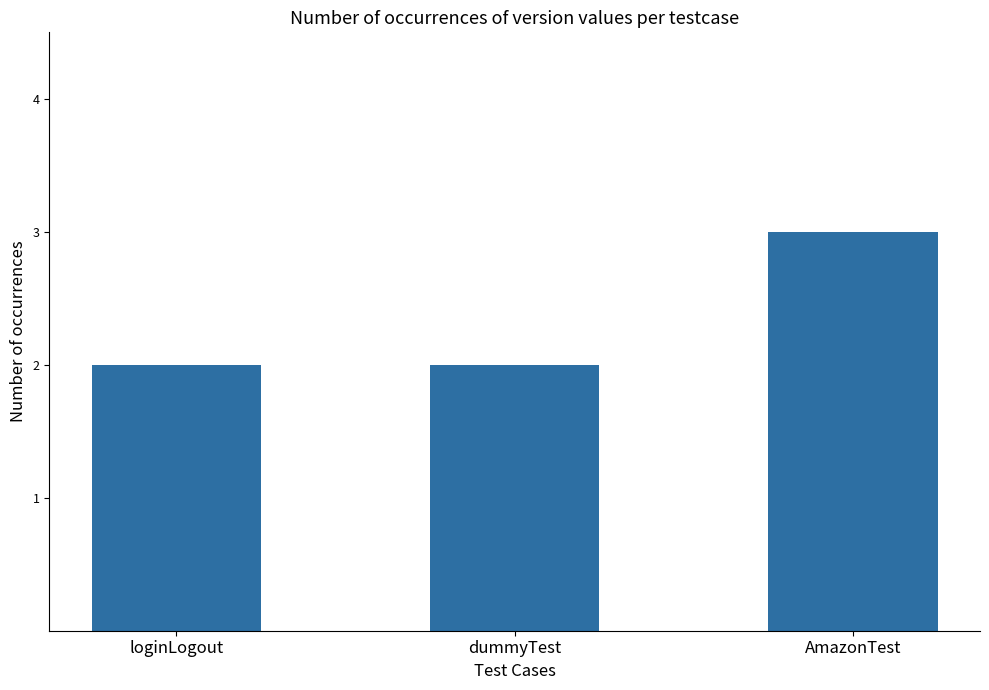

What is the sum of all values?

7